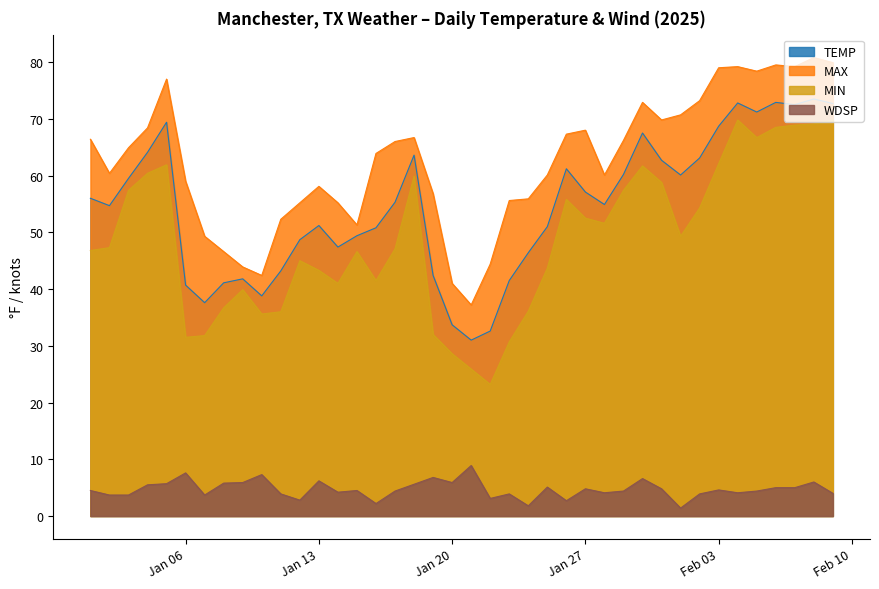

In MIN, how many points are lower than both neighbors (excluding endpoints)?

8